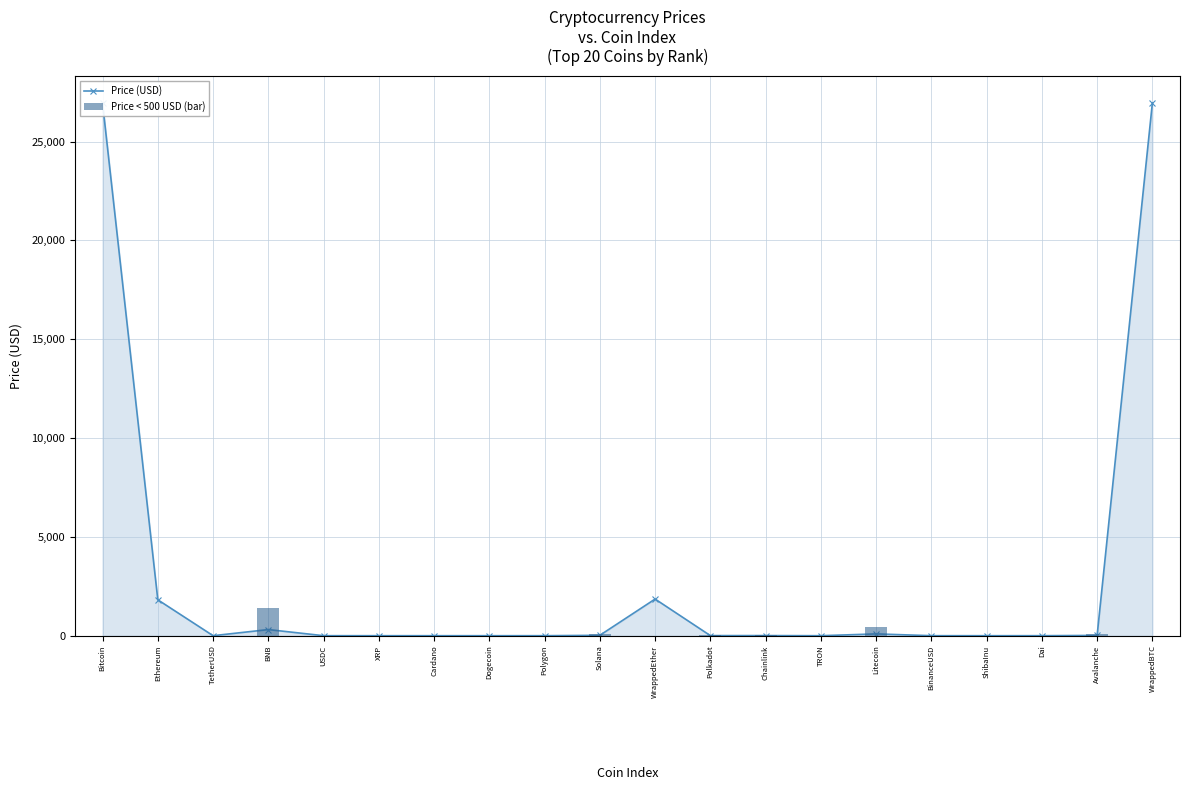

How many distinct data groups are displayed?

2